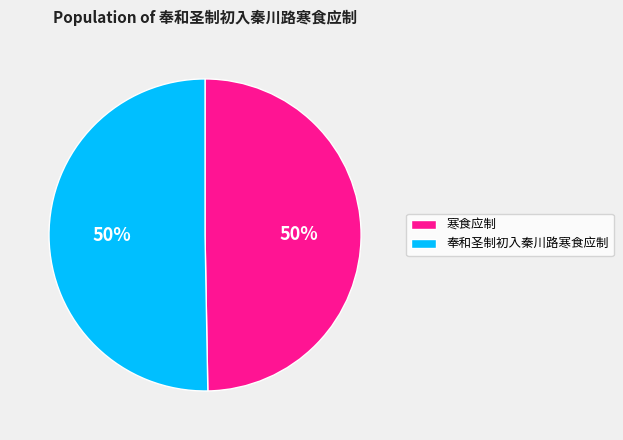

Combined, do 寒食应制 and 奉和圣制初入秦川路寒食应制 account for over 50%?

Yes